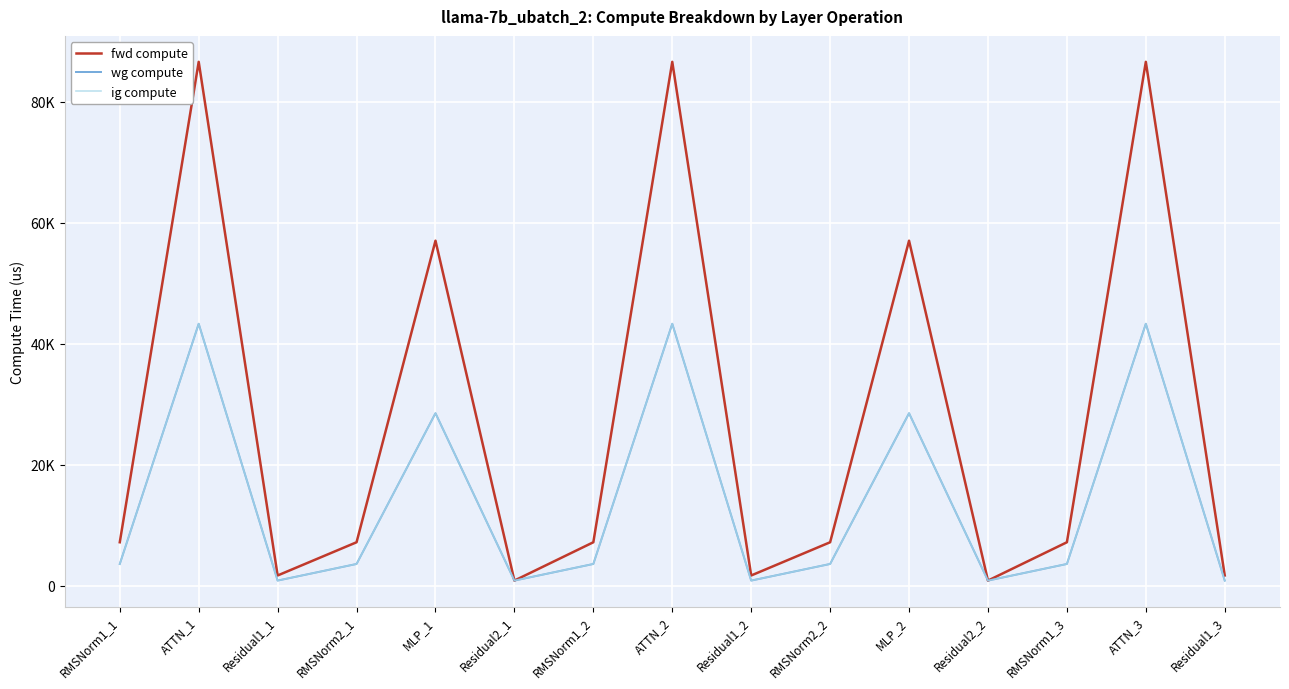

What is the difference between the ig compute values at Residual2_1 and MLP_1?

27678.1